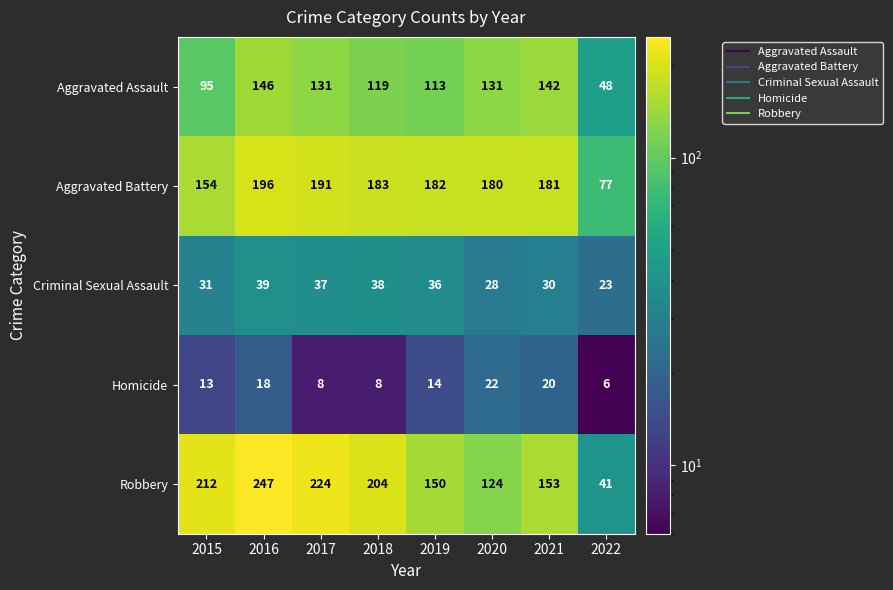

What is the difference between the Aggravated Assault values at 2022 and 2020?

83